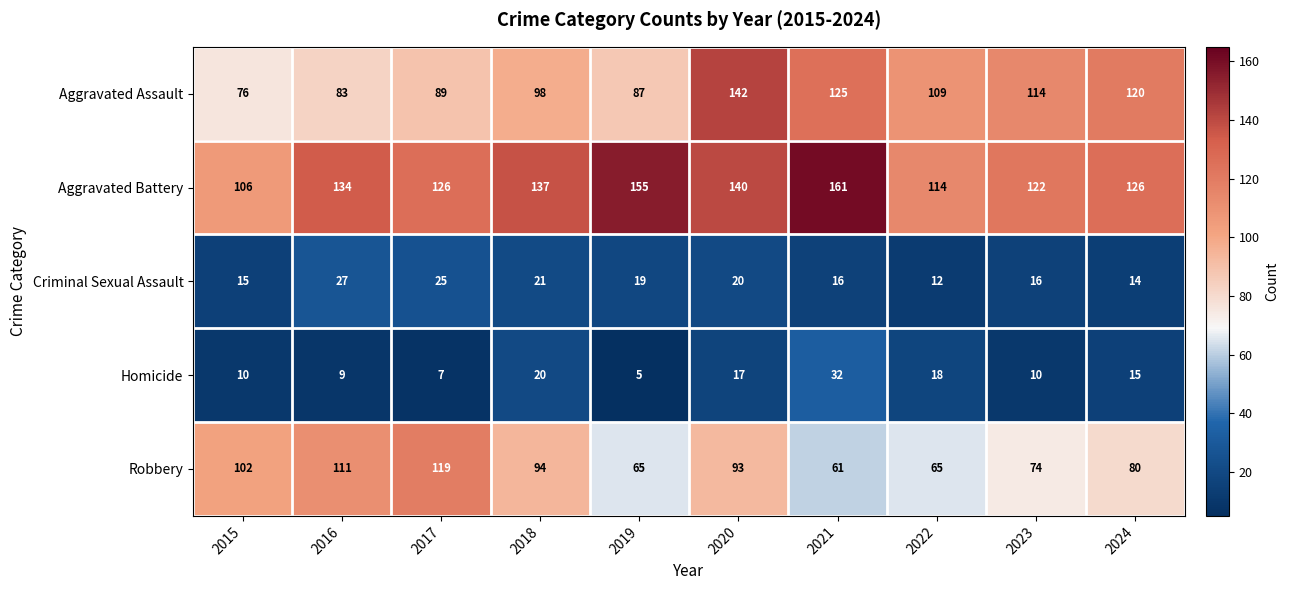

How many categories are shown in the chart?

10